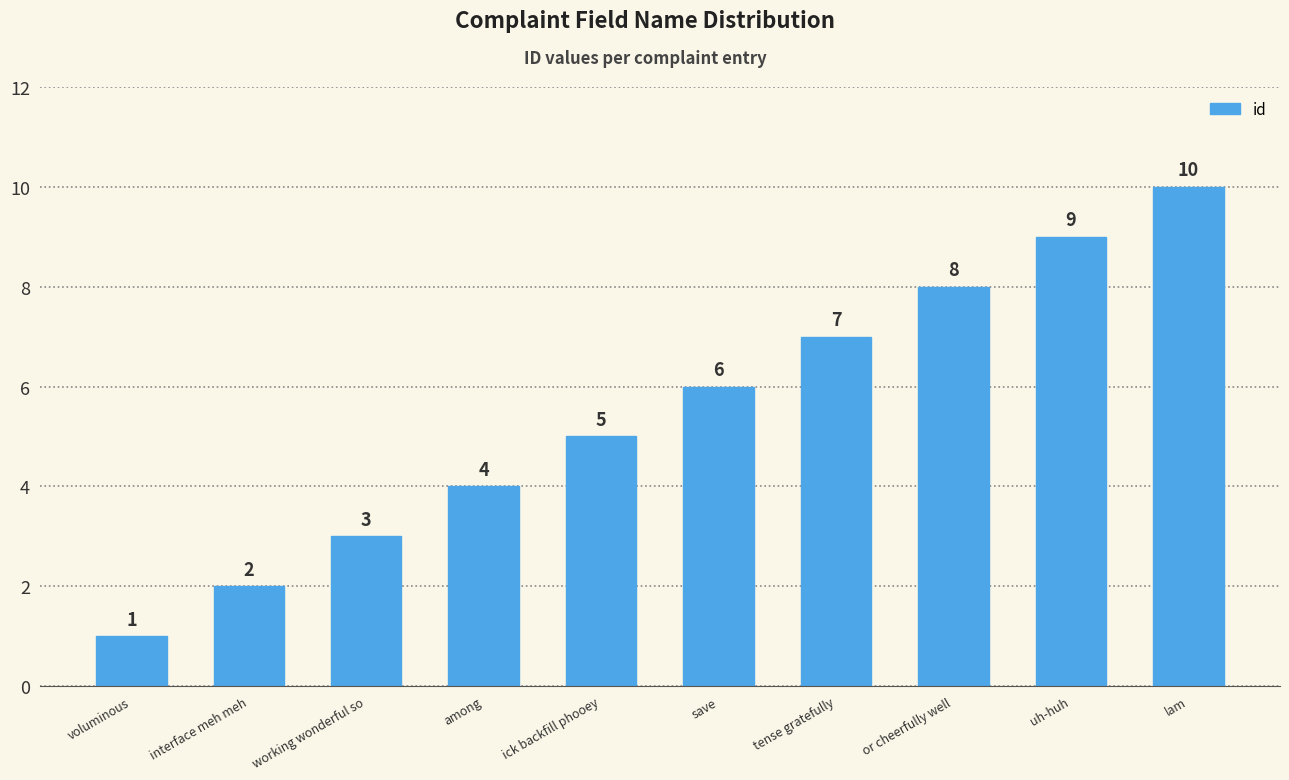

Rank the categories by value from highest to lowest.

lam, uh-huh, or cheerfully well, tense gratefully, save, ick backfill phooey, among, working wonderful so, interface meh meh, voluminous